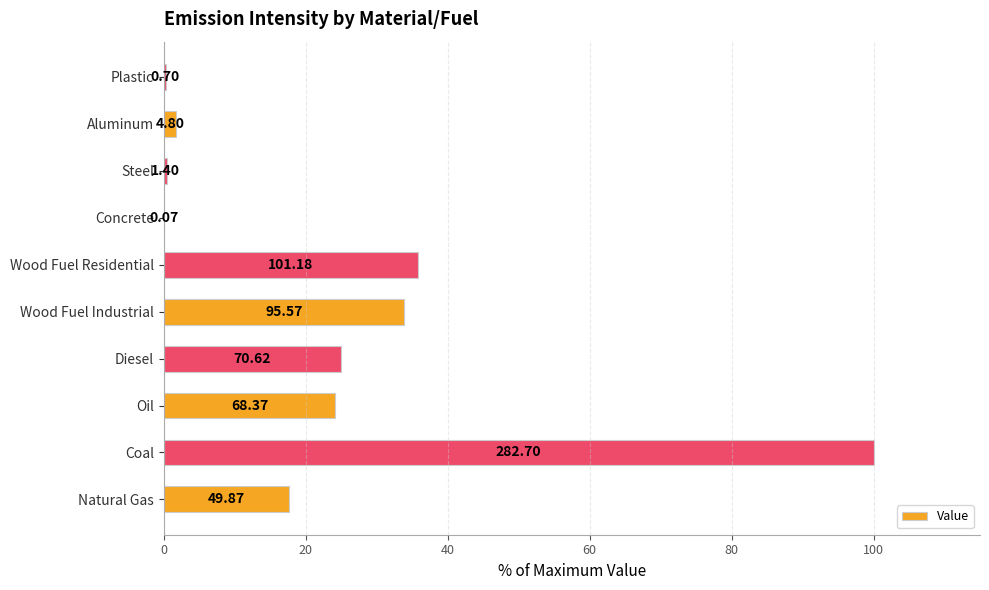

Are the bars horizontal?

Yes